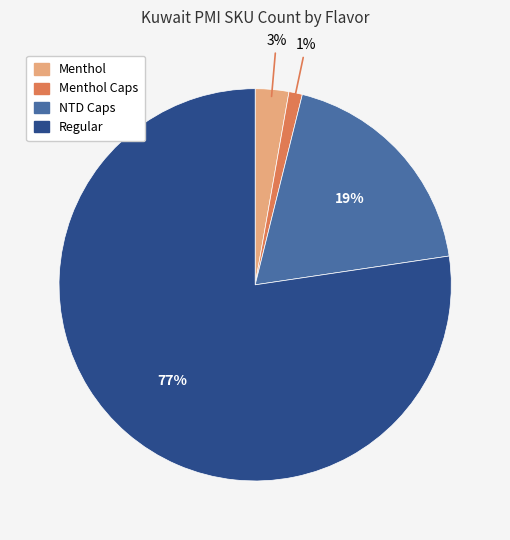

Does any single category account for the majority?

Yes